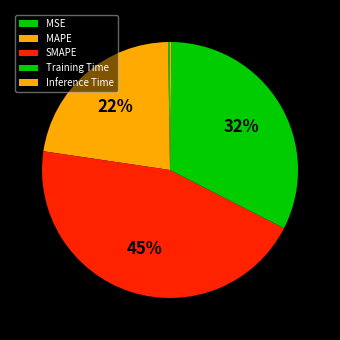

To the nearest percent, what is the difference between the Training Time and MAPE slice percentages?

10%